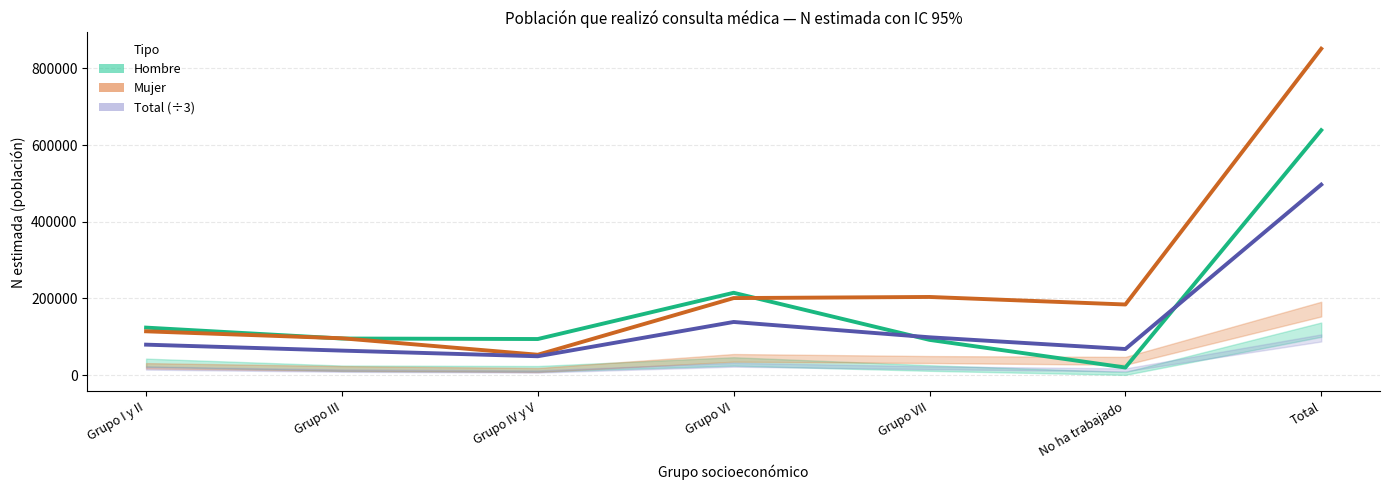

At which category does Mujer (Estimada) reach its first local peak?

Grupo VII